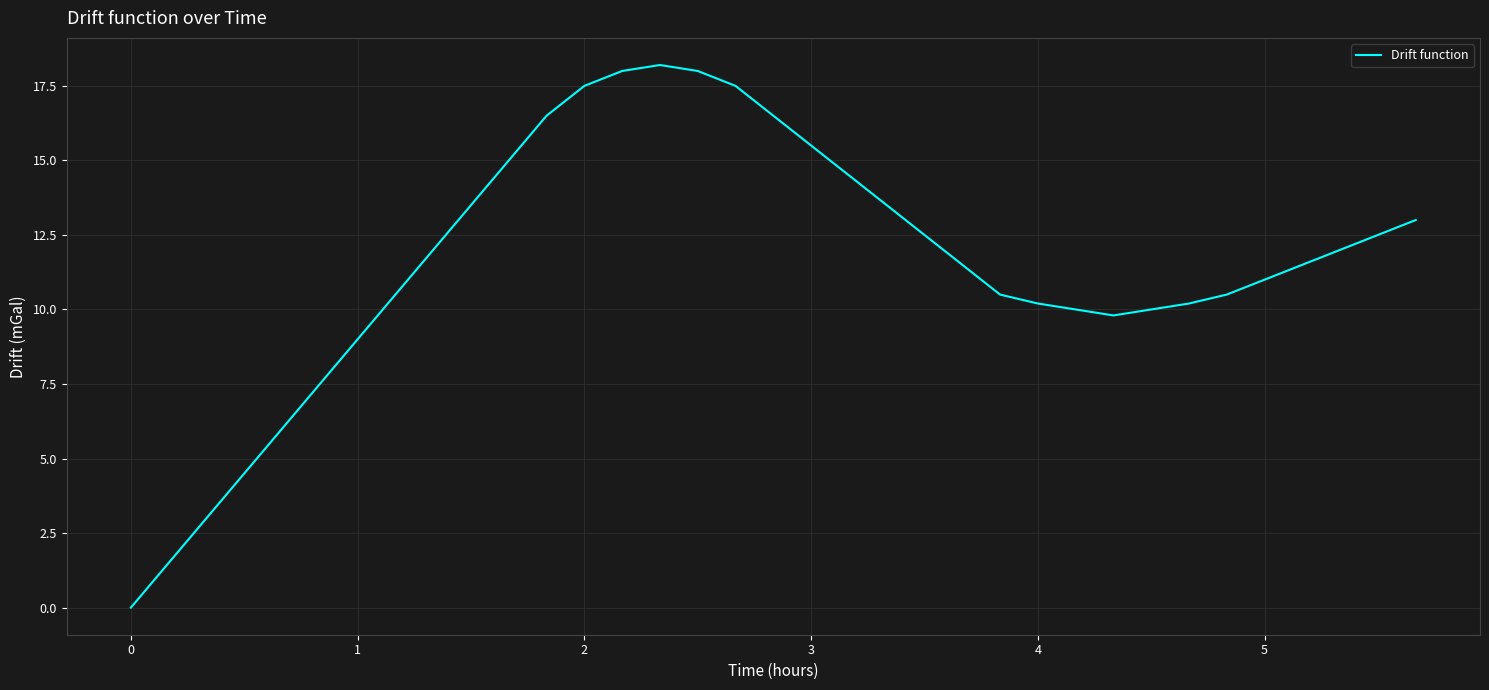

How many interior local peaks (higher than both neighbors) does the data have?

1